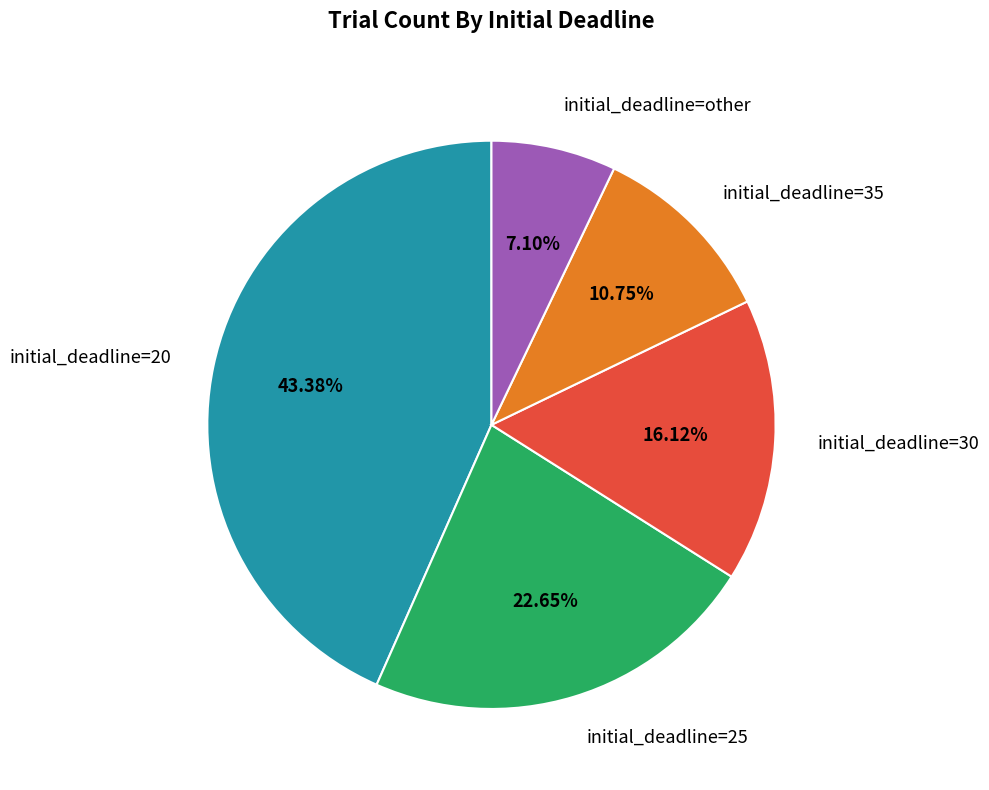

To the nearest percent, what is the difference between the largest and smallest slice percentages?

36%